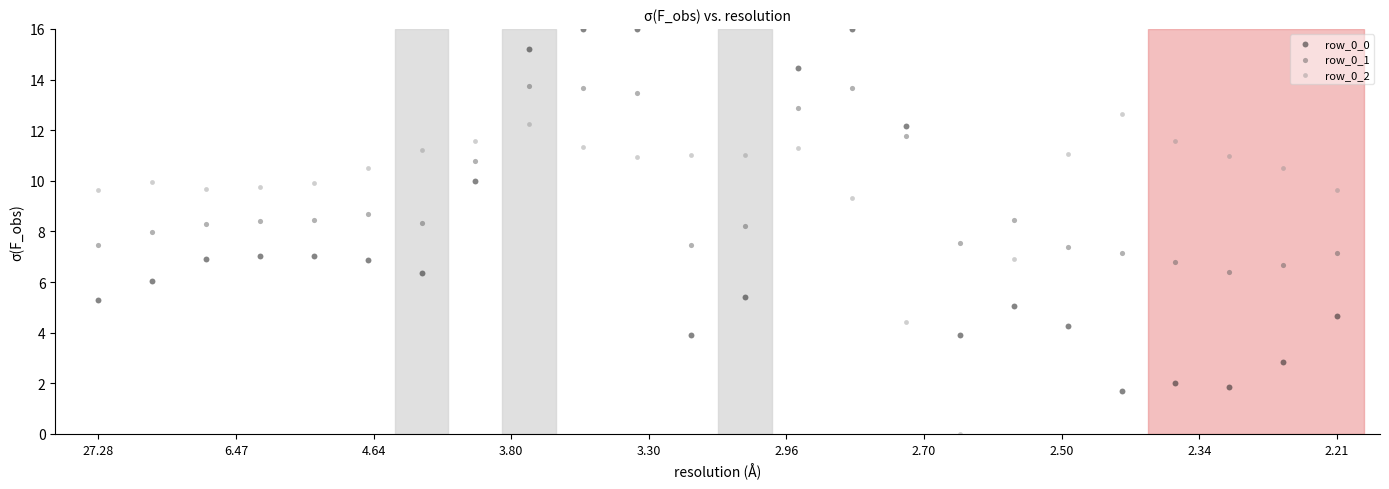

Across all data points, what is the range of Y values (max minus min)?

16.0